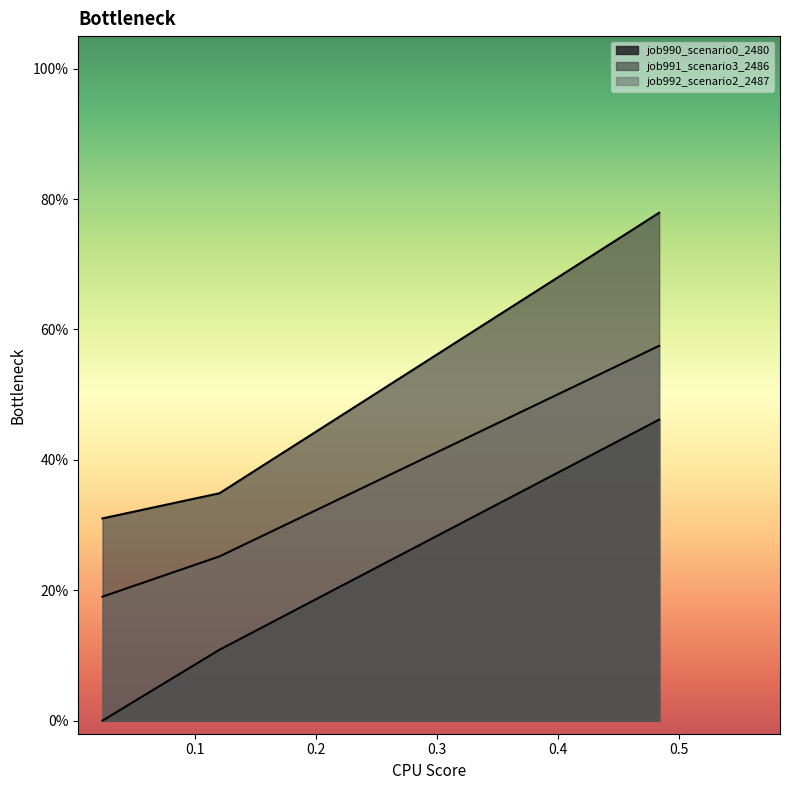

How many lines are shown in the chart?

3